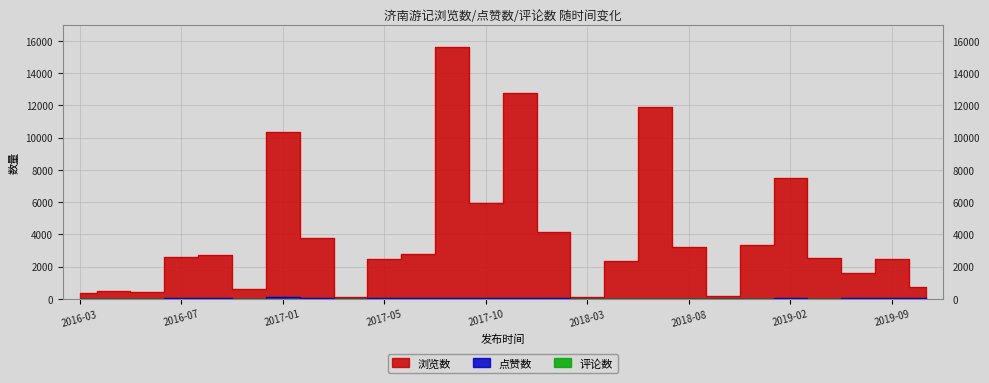

Which series has the largest total across all categories?

浏览数